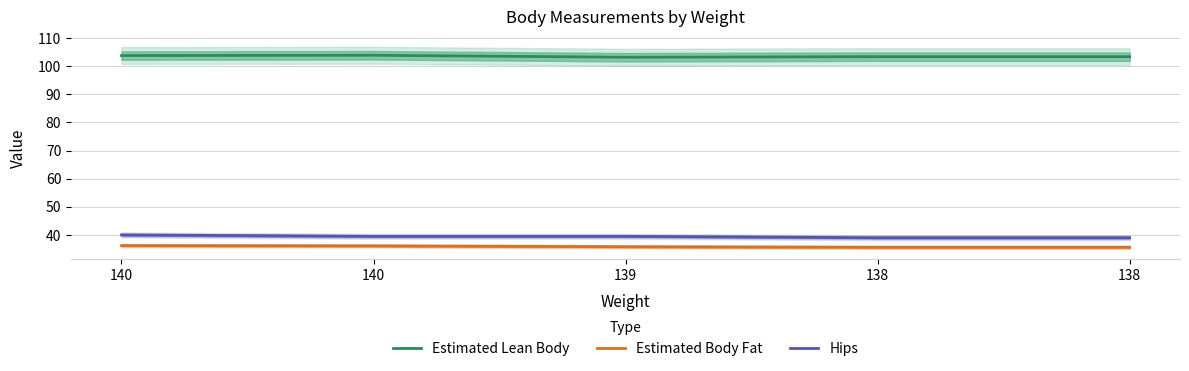

Which category has the highest value in the Hips series?

140